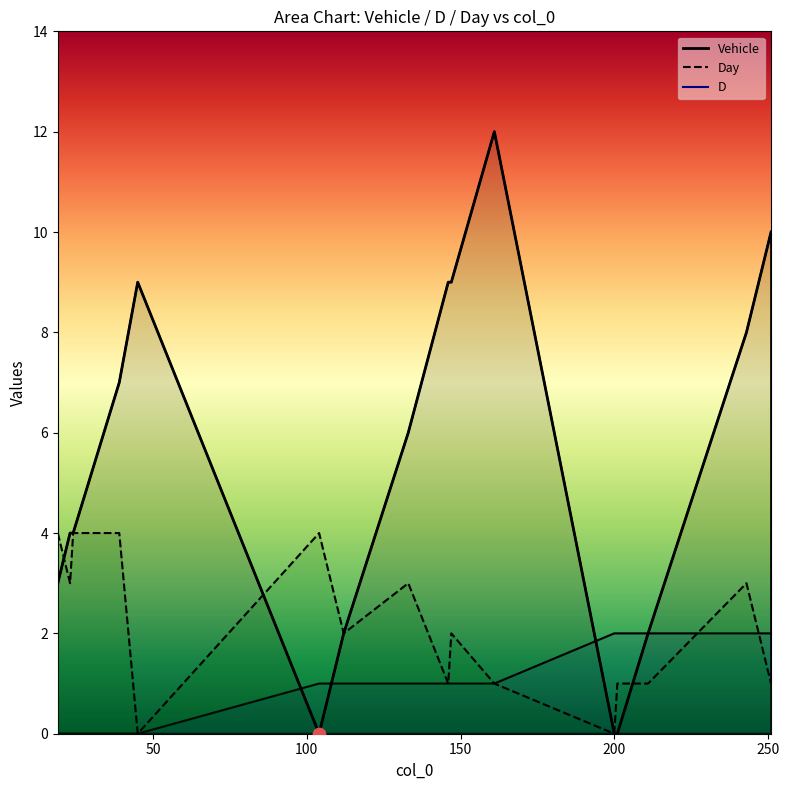

At which category is the sum across all series the highest?

161